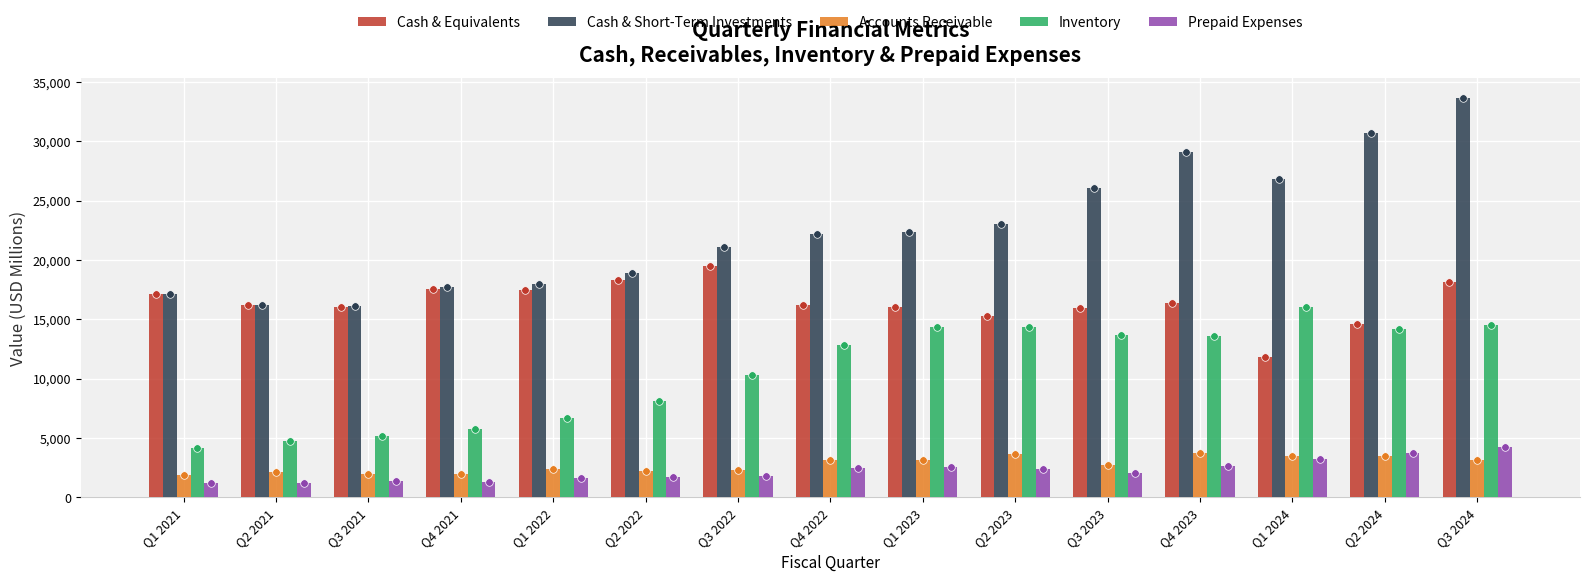

At how many categories does at least one series exceed 31038?

1